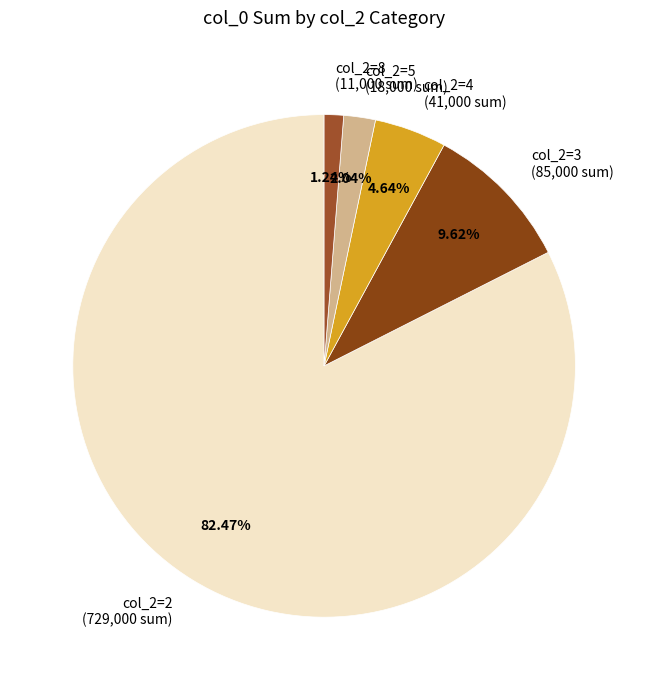

Which category has the smallest portion of the pie?

col_2=8 (11,000 sum)